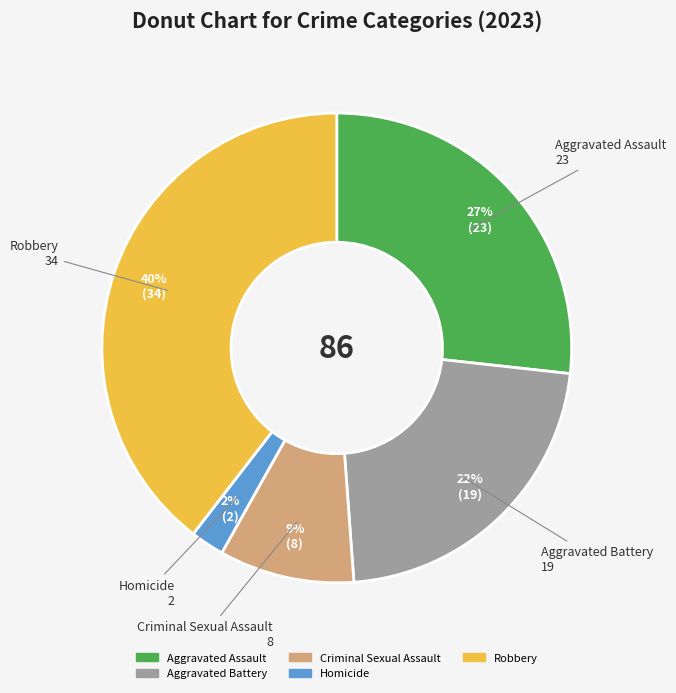

Combined, do Aggravated Assault and Homicide account for over 50%?

No